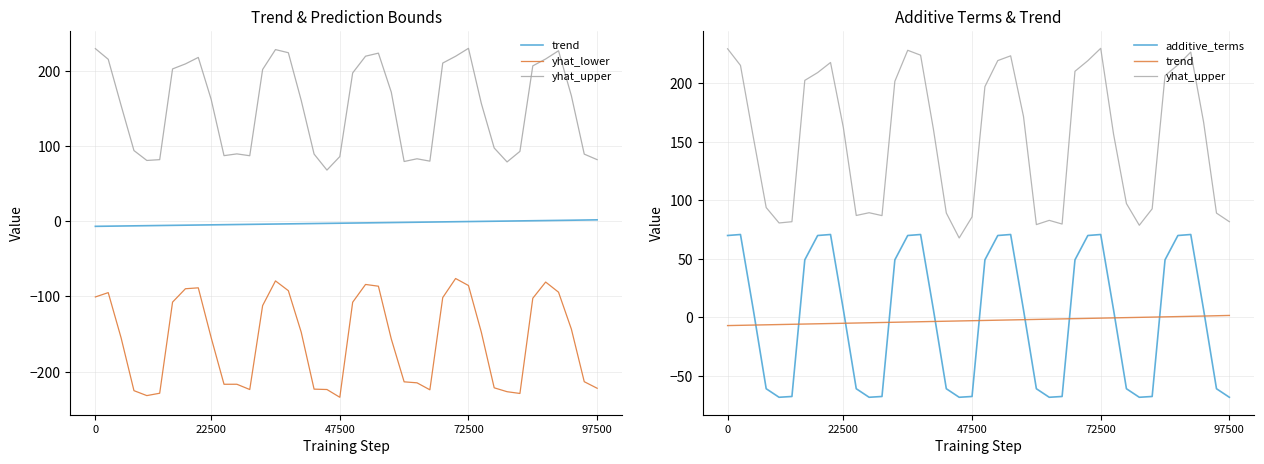

Is it true that yhat_upper equals 97.2 at 31?

True